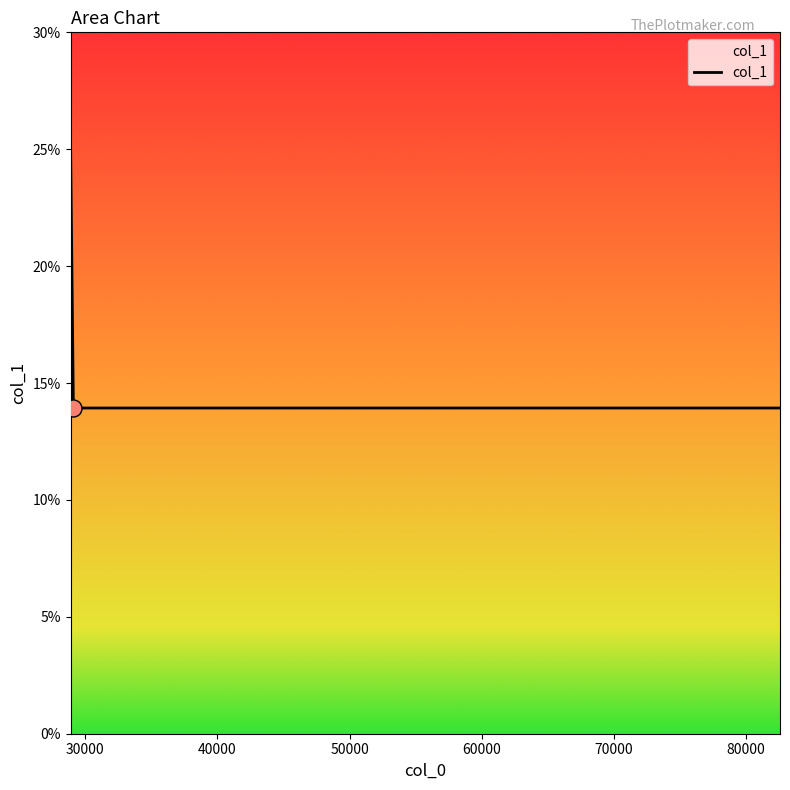

What is the greatest value displayed?

25.3